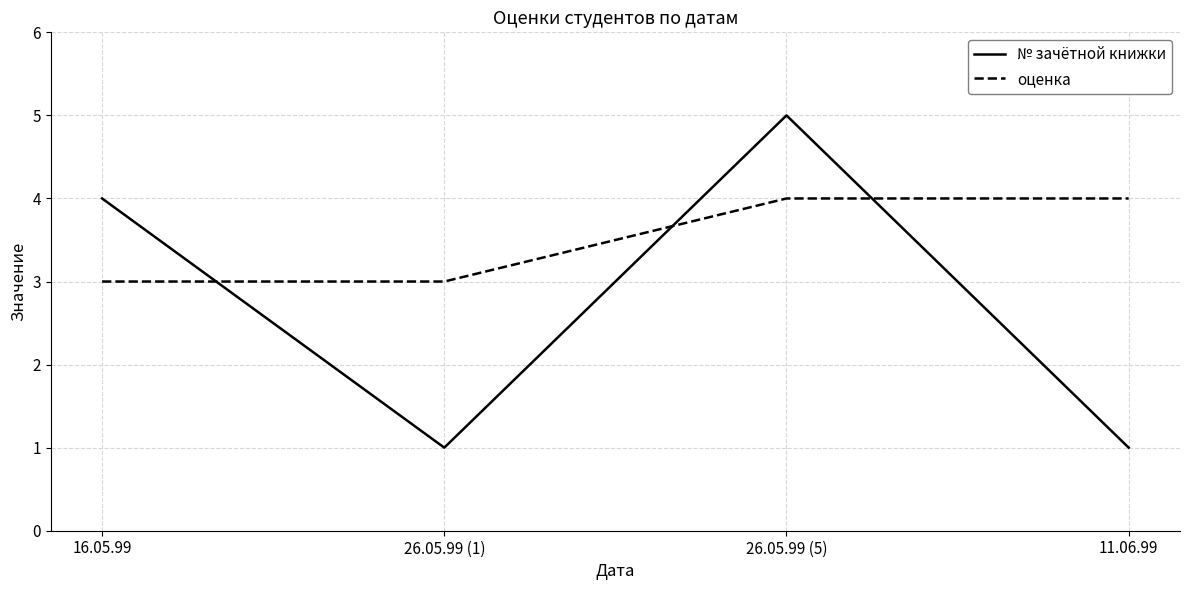

Rank the series by their maximum value, from highest to lowest.

№ зачётной книжки, оценка